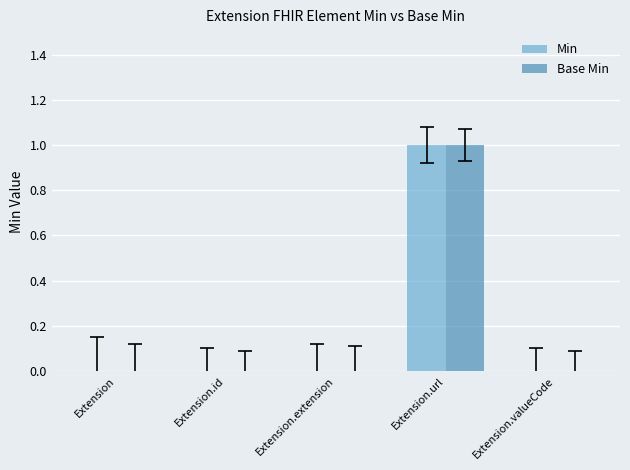

At which category is the sum across all series the highest?

Extension.url